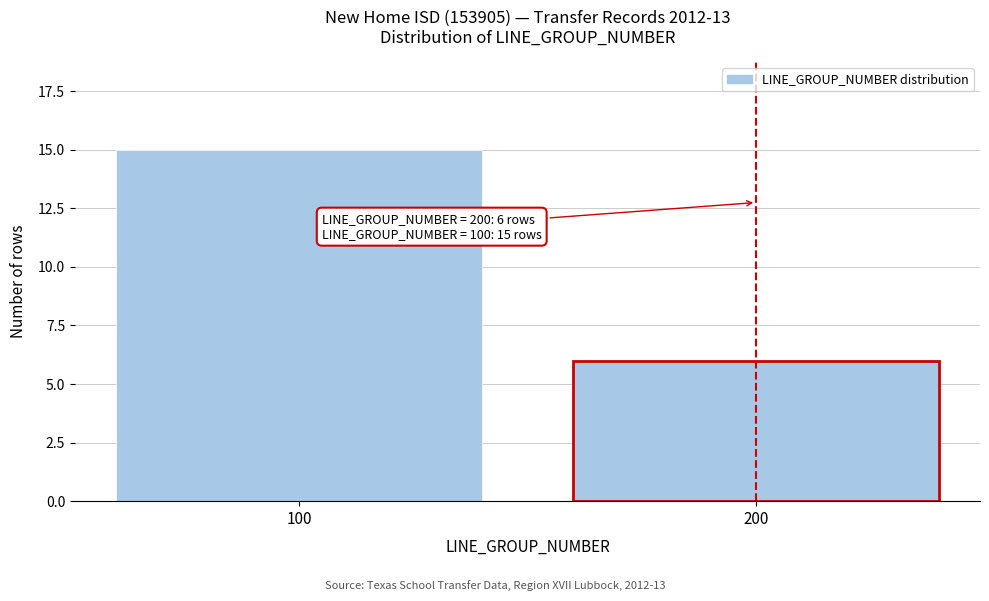

Reading left to right, transcribe all the data shown in this chart.

15	6